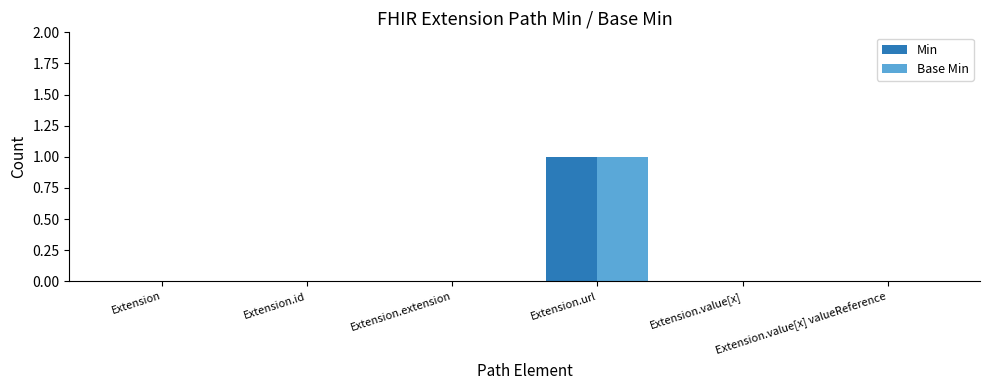

Reading right to left, what are all the values shown in this chart?

Min: Extension.value[x] valueReference=0	Extension.value[x]=0	Extension.url=1	Extension.extension=0	Extension.id=0	Extension=0
Base Min: Extension.value[x] valueReference=0	Extension.value[x]=0	Extension.url=1	Extension.extension=0	Extension.id=0	Extension=0